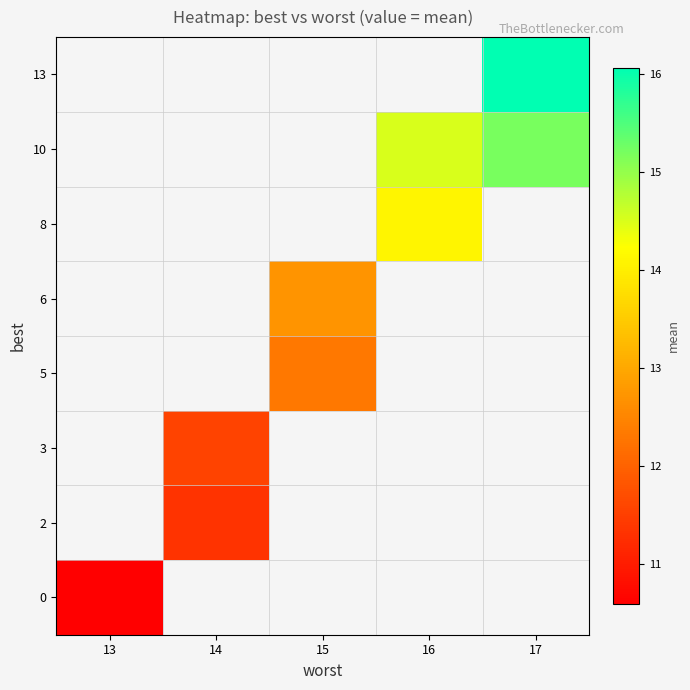

What is the smallest value displayed?

10.6